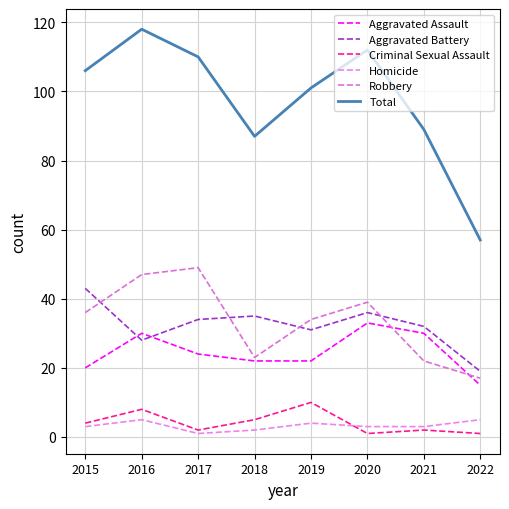

Reading left to right, extract all data points from this chart.

Aggravated Assault: 2015=20	2016=30	2017=24	2018=22	2019=22	2020=33	2021=30	2022=15
Aggravated Battery: 2015=43	2016=28	2017=34	2018=35	2019=31	2020=36	2021=32	2022=19
Criminal Sexual Assault: 2015=4	2016=8	2017=2	2018=5	2019=10	2020=1	2021=2	2022=1
Homicide: 2015=3	2016=5	2017=1	2018=2	2019=4	2020=3	2021=3	2022=5
Robbery: 2015=36	2016=47	2017=49	2018=23	2019=34	2020=39	2021=22	2022=17
Total: 2015=106	2016=118	2017=110	2018=87	2019=101	2020=112	2021=89	2022=57